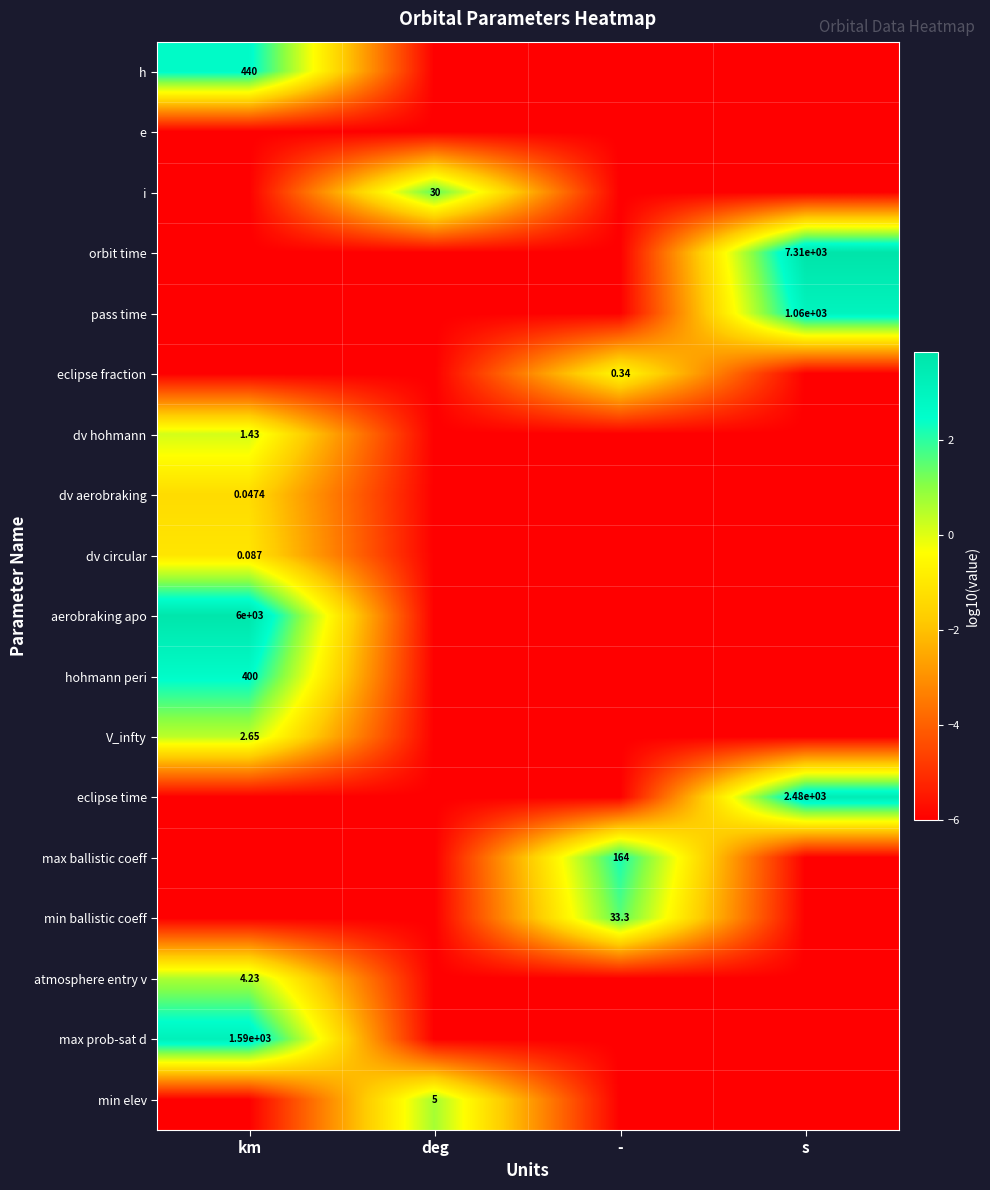

Is the value of dv hohmann at - greater than the value of V_infty at -?

No